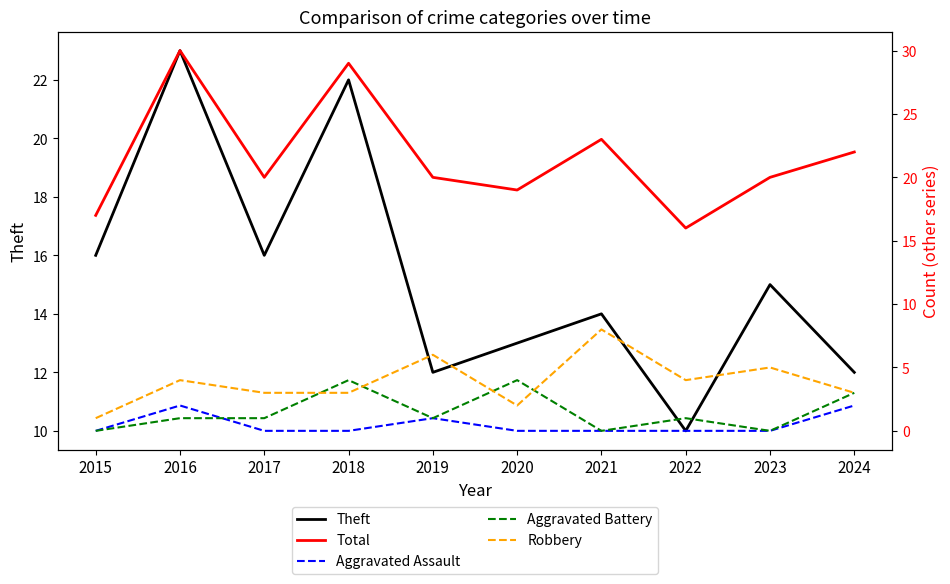

In Aggravated Battery, how many points are lower than both neighbors (excluding endpoints)?

3